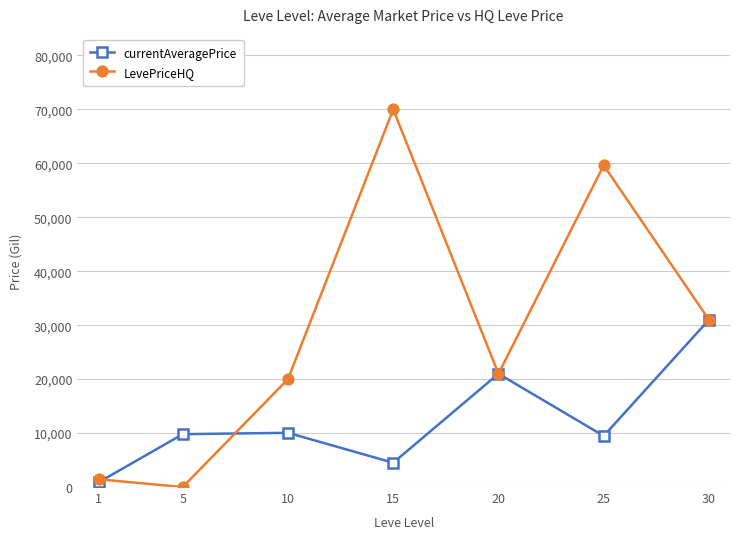

True or false: LevePriceHQ and currentAveragePrice cross at least once.

True